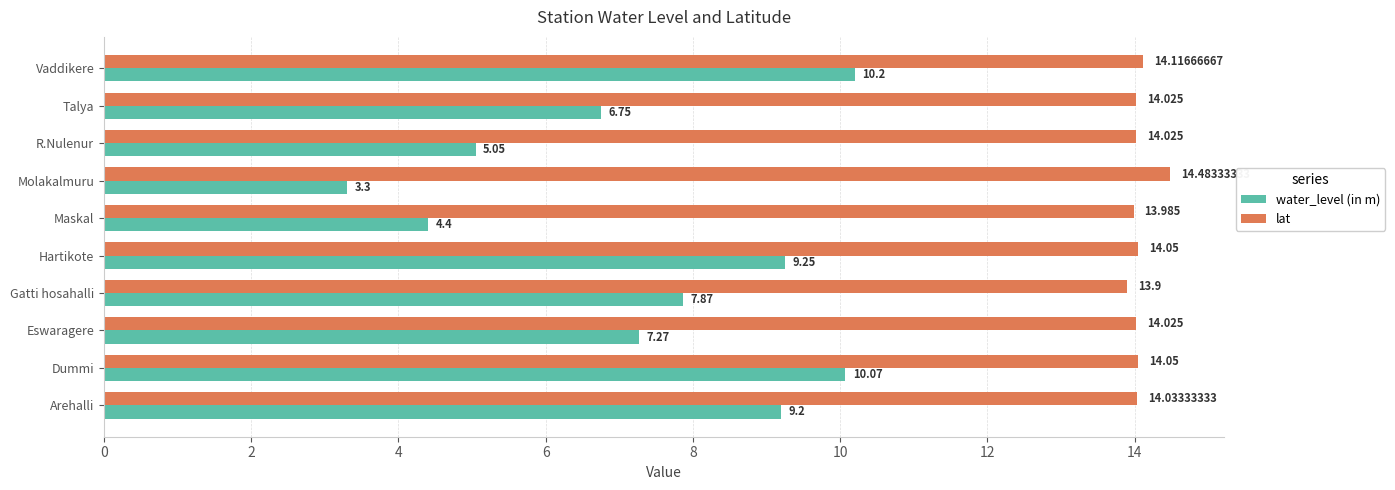

Where is lat nearest to the value 14?

Maskal